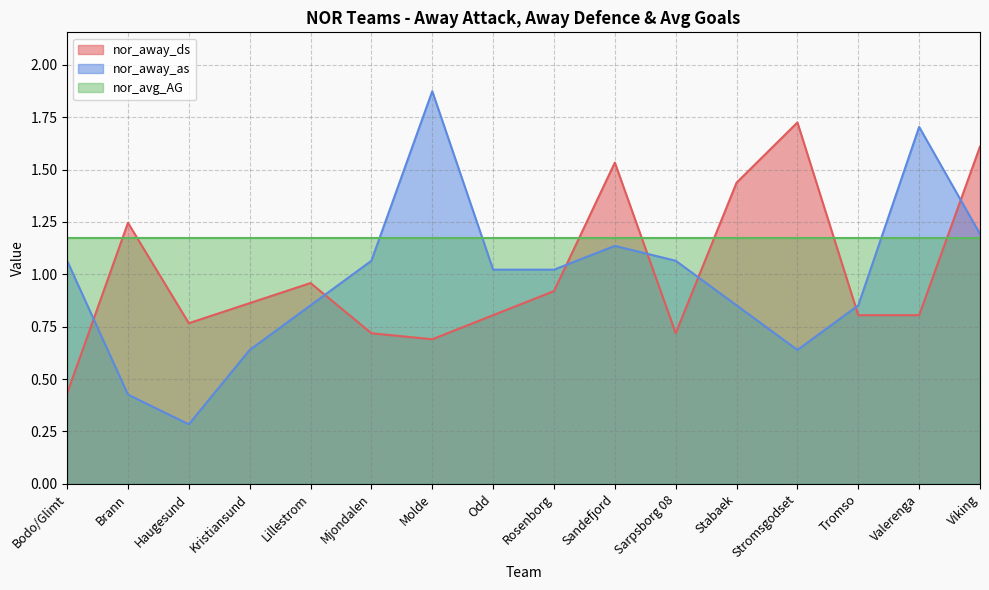

At which category is the sum across all series the highest?

Viking